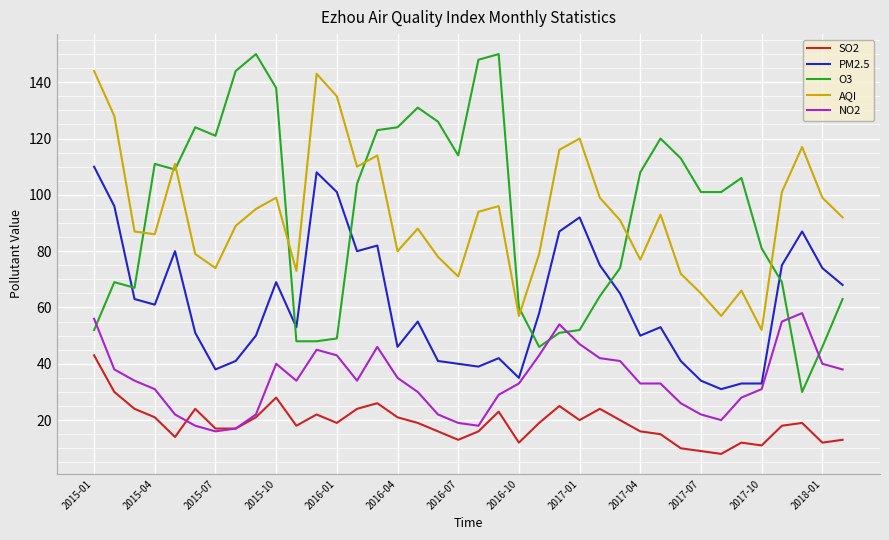

What is the greatest value displayed?

150